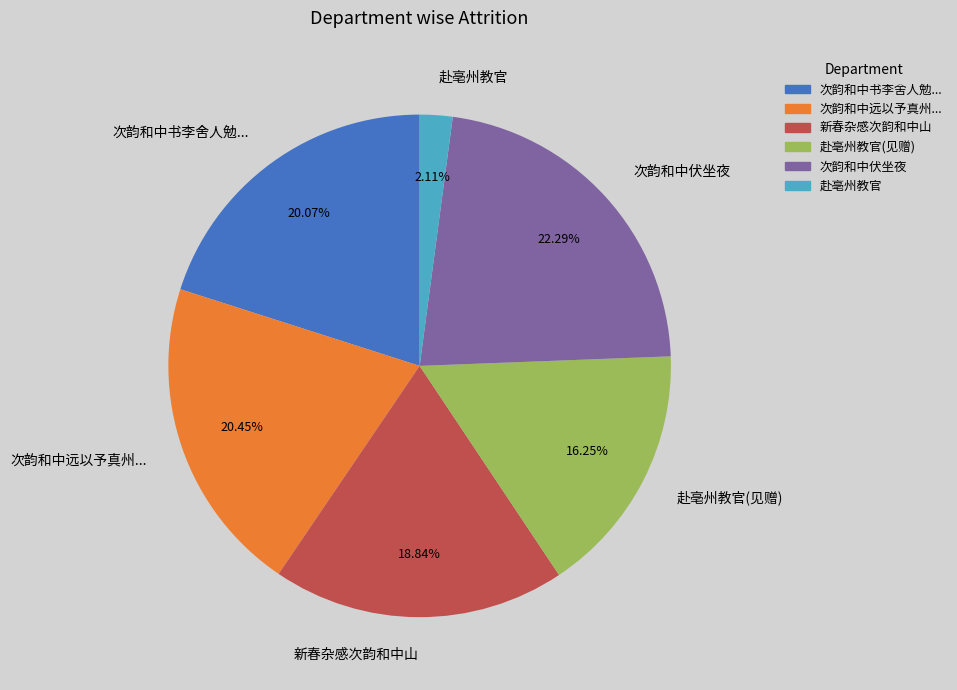

What percentage is the 新春杂感次韵和中山 slice, to the nearest percent?

19%